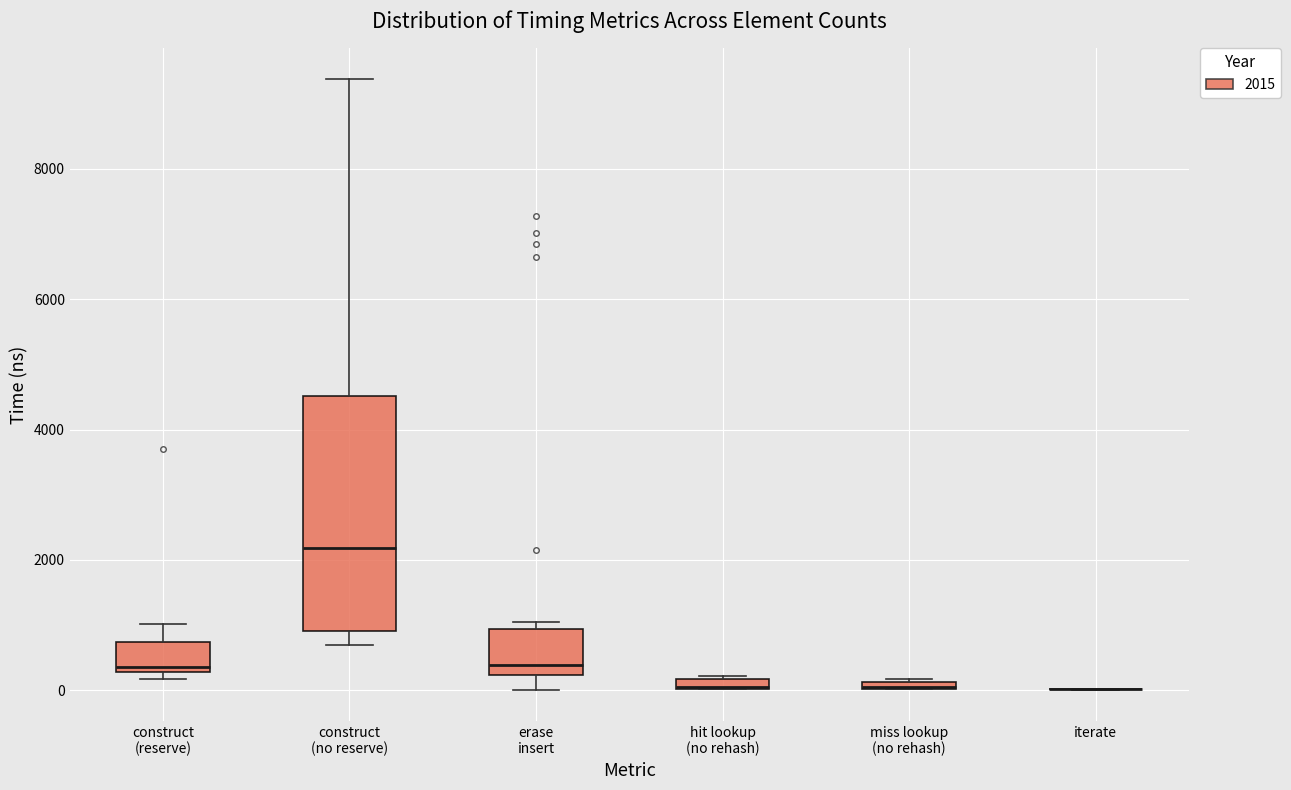

Which box is the tallest, from its lower edge to its upper edge?

construct (no reserve)